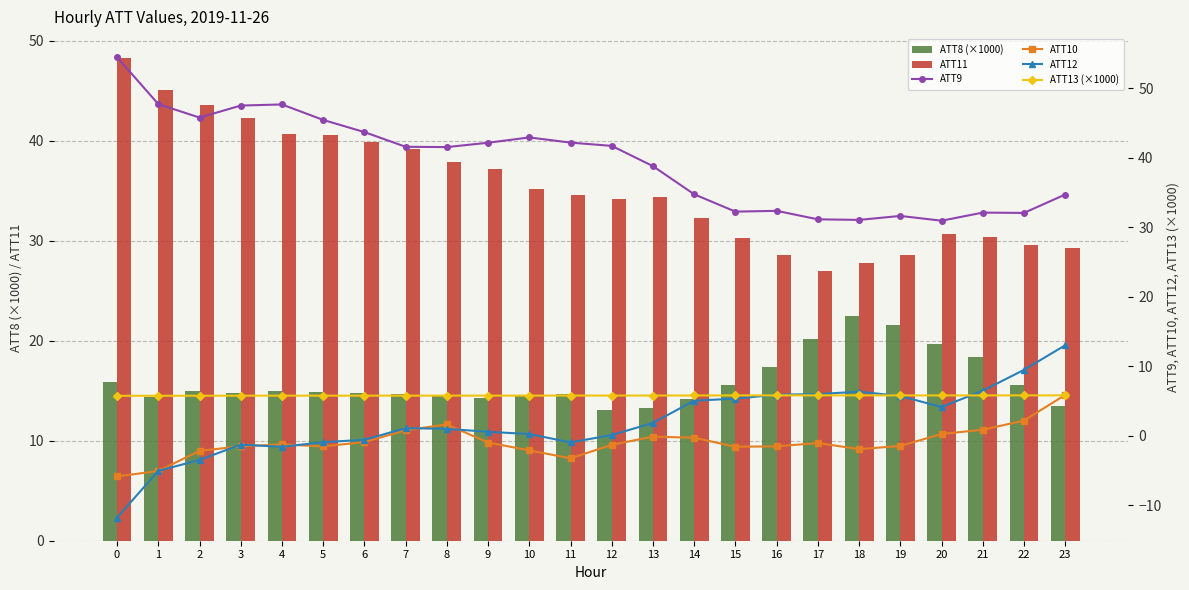

Between 5 and 16, which series saw the biggest shift?

ATT9